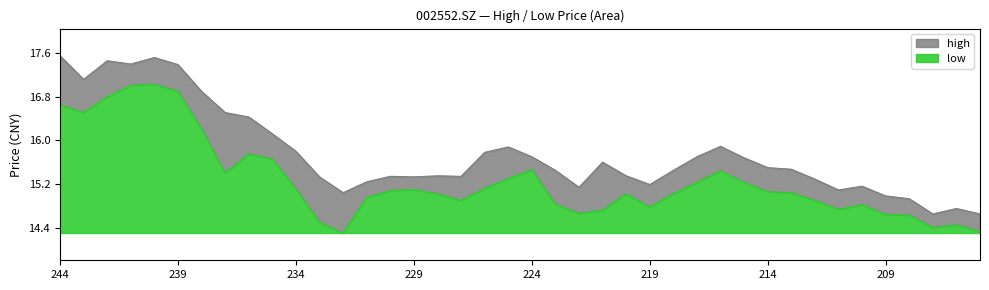

True or false: low and high cross at least once.

False